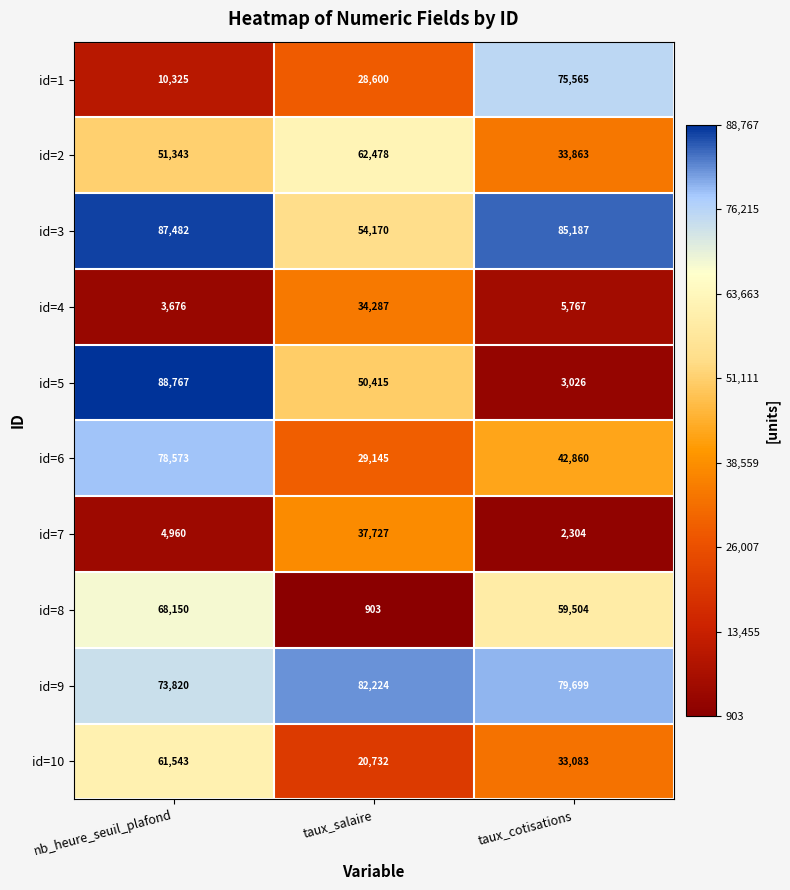

Which series has the largest total across all categories?

id=9